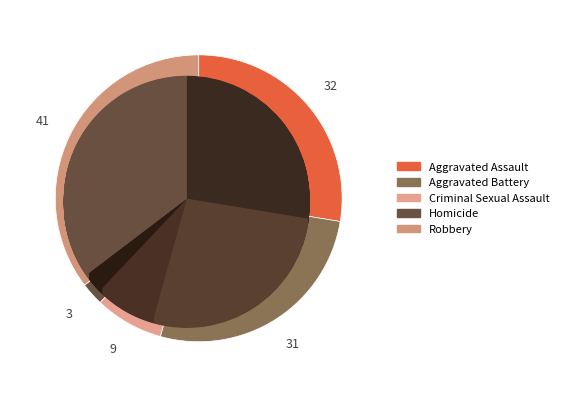

True or false: Criminal Sexual Assault accounts for 1% of the total.

False